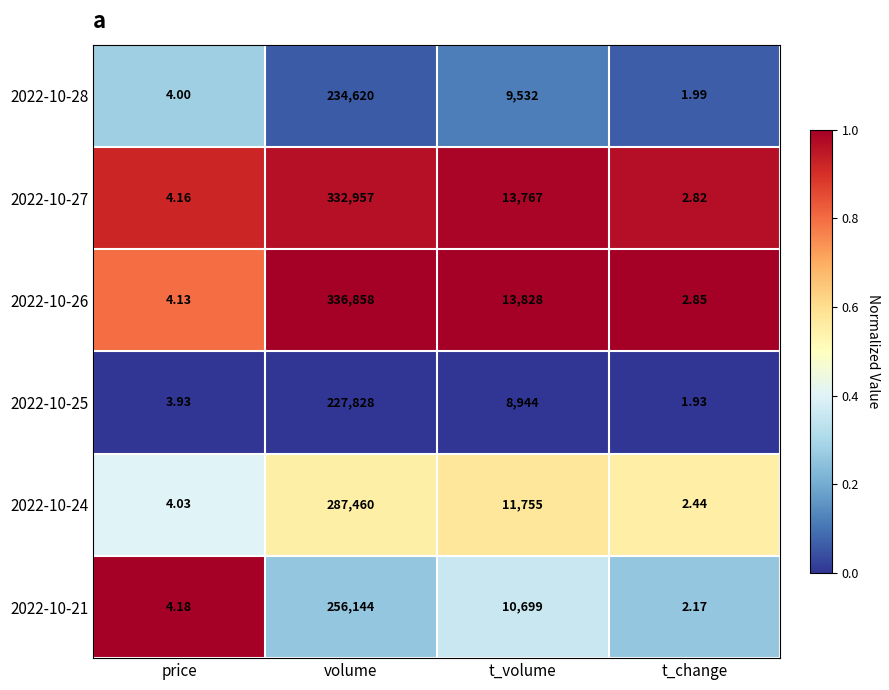

Rank the categories by 2022-10-26 value from highest to lowest.

volume, t_volume, price, t_change